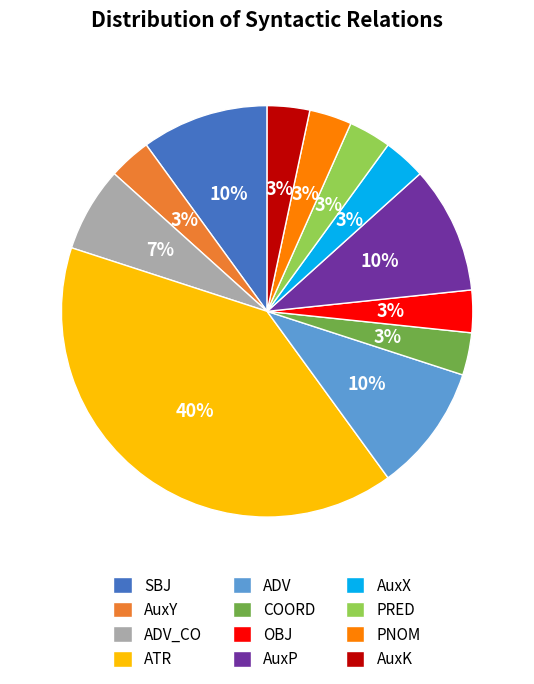

Combined, do ATR and OBJ account for over 50%?

No